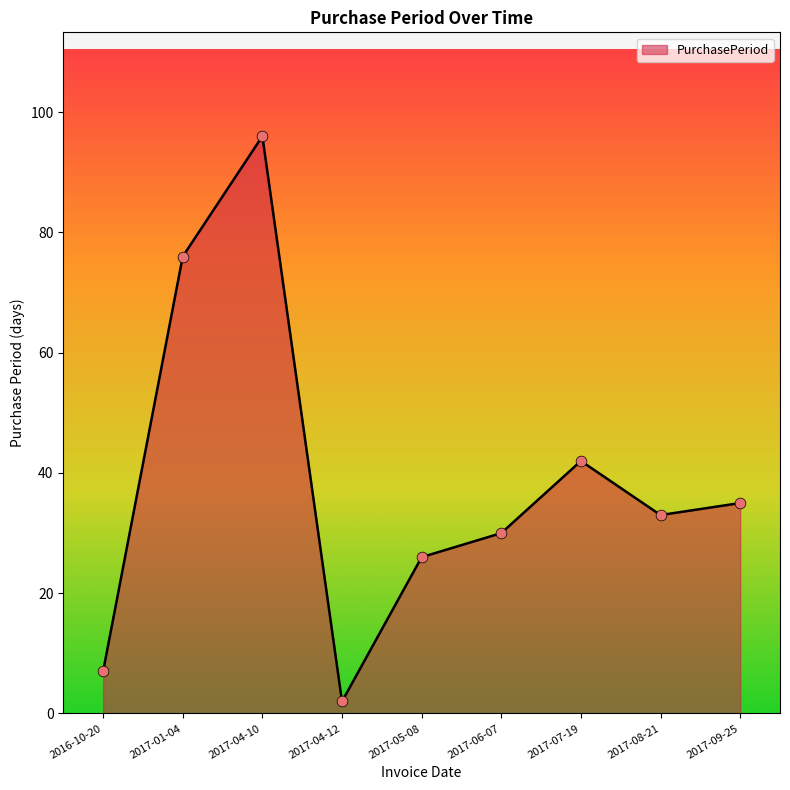

What is the change in value from 2016-10-20 to 2017-05-08?

+19